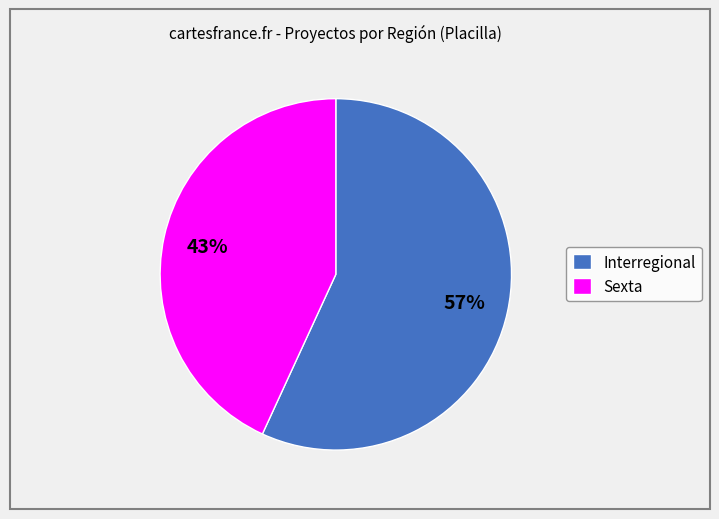

What percentage is the Sexta slice, to the nearest percent?

43%